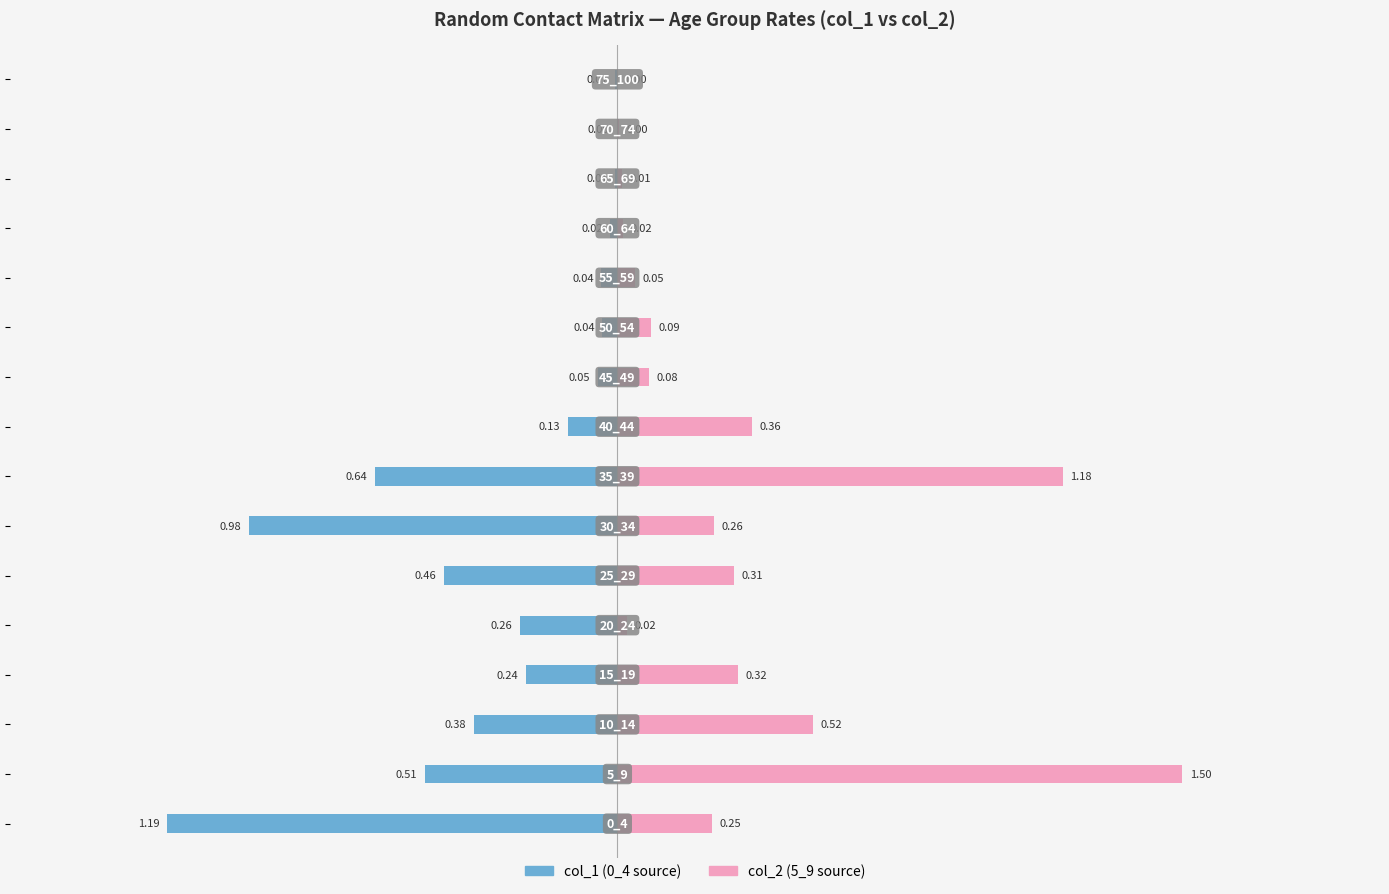

The col_2 series shows 0.0 at 14. True or false?

False